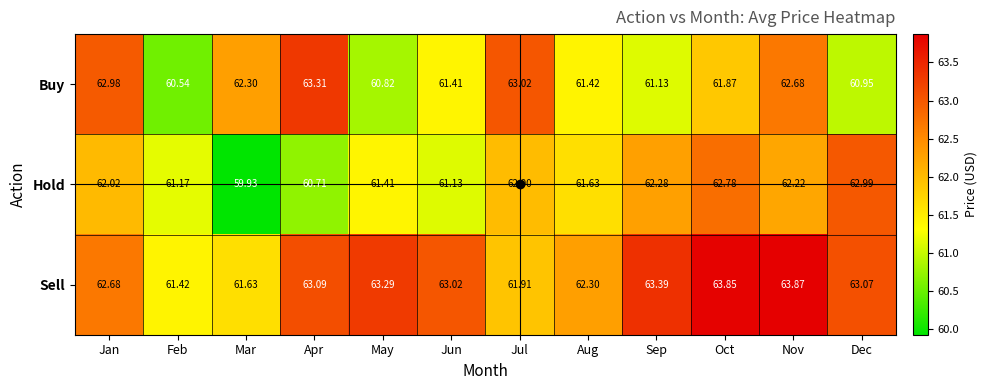

List the series in order of their overall mean, highest first.

Sell, Buy, Hold